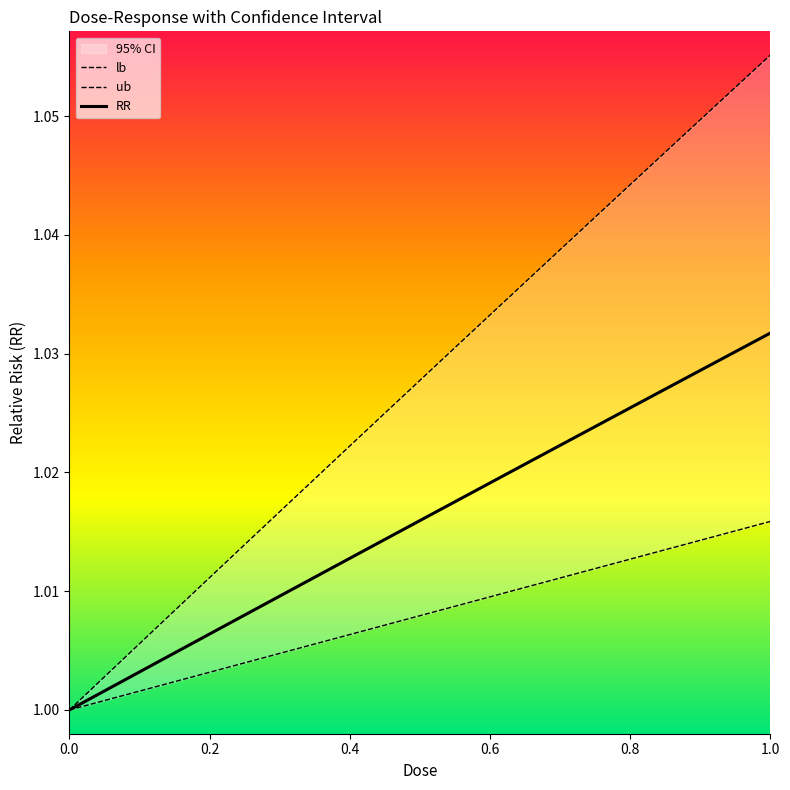

The value of RR at 0.2 is 0.3. True or false?

False